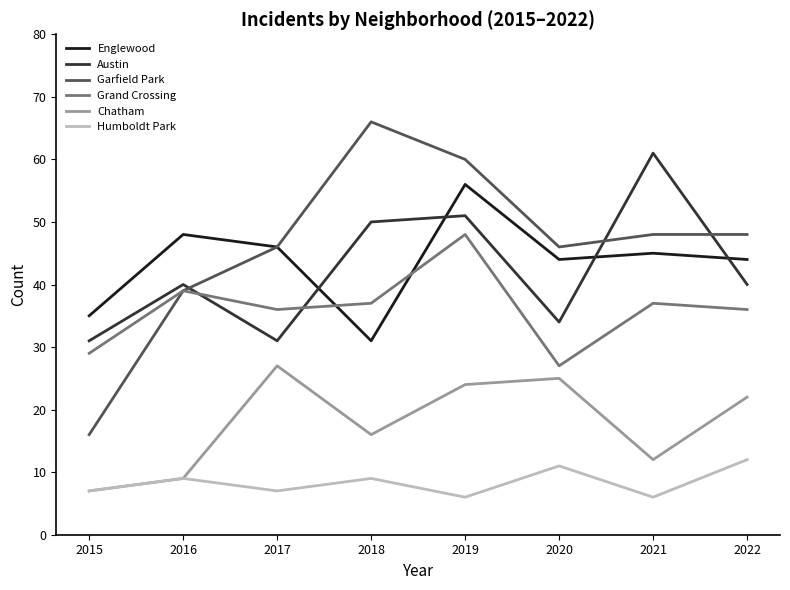

Which series changed the most between 2017 and 2018?

Garfield Park